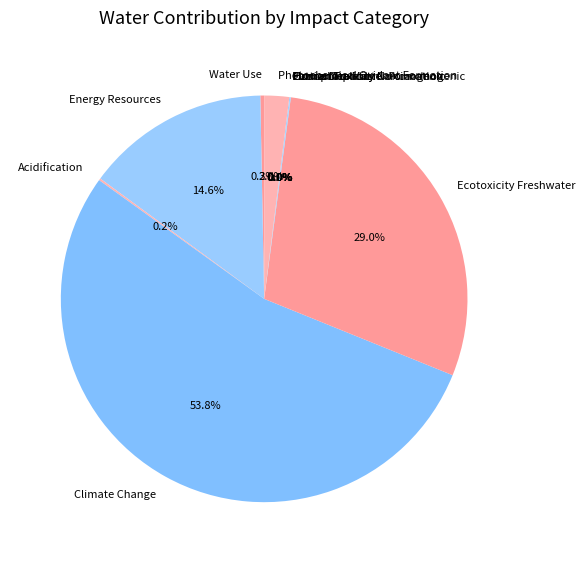

What percentage is NOT represented by Energy Resources?

85.4%